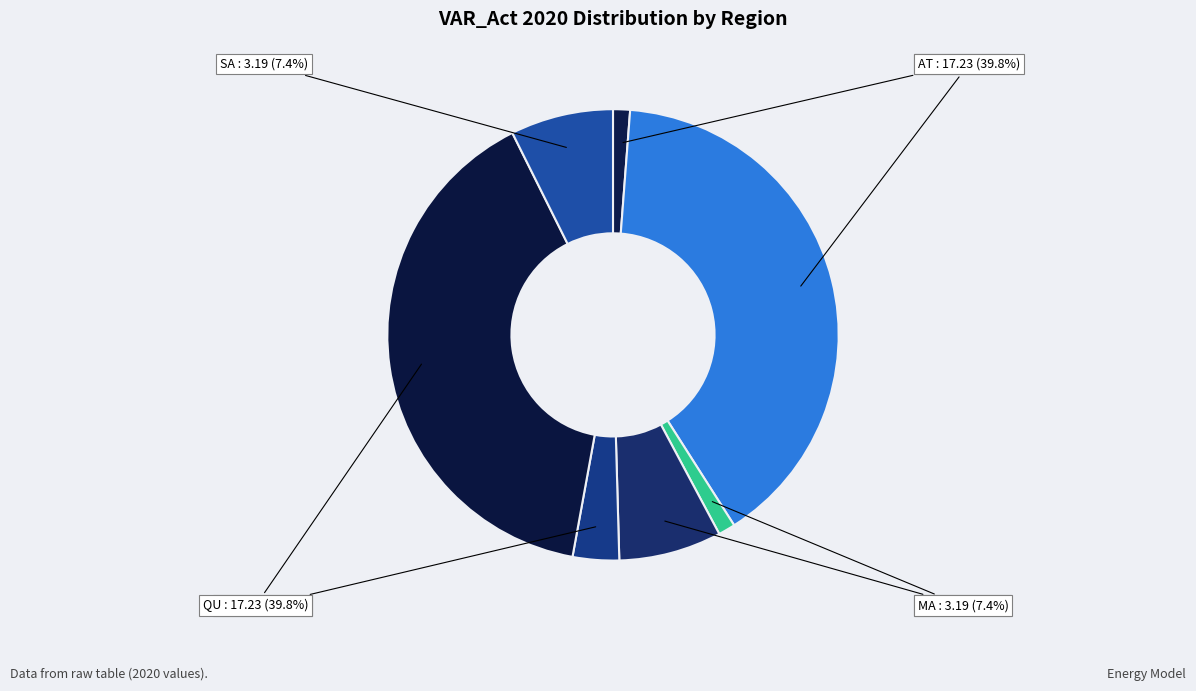

Combined, what portion of the pie is AL and AT?

41.0%